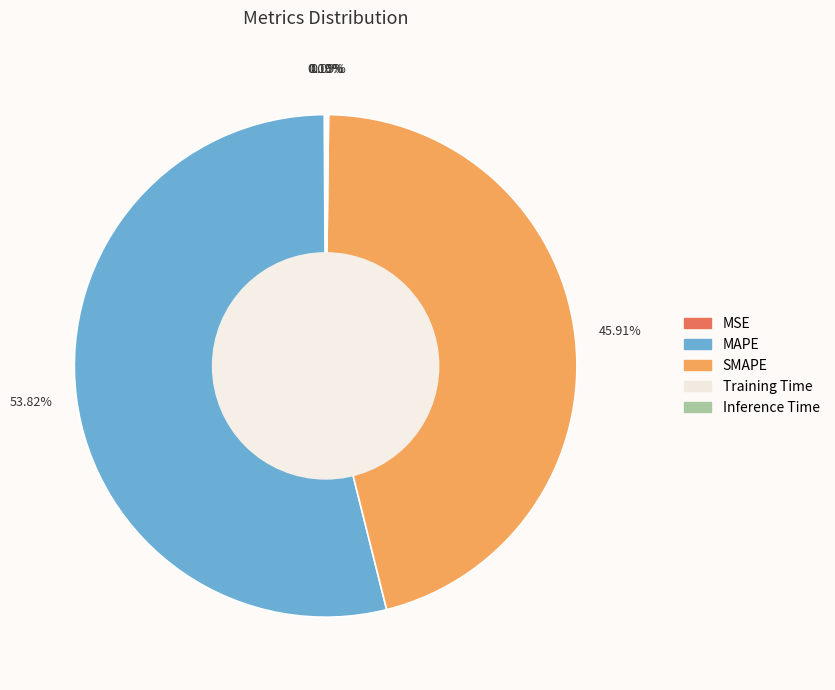

Is there a majority slice in this chart?

Yes